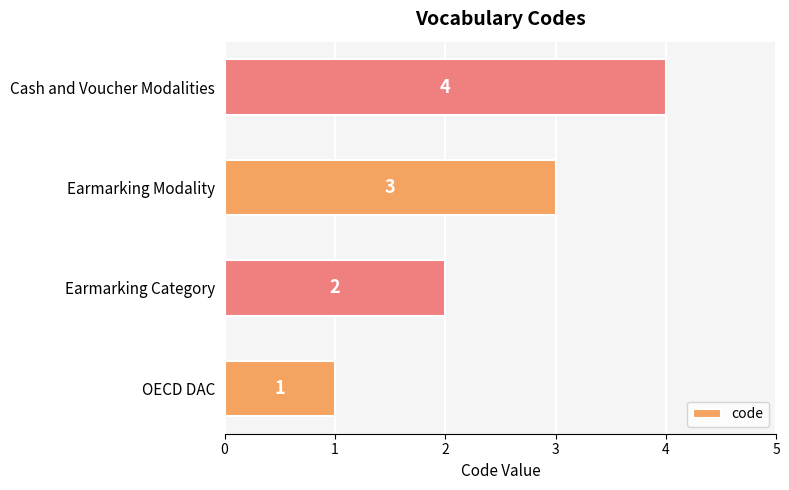

List the labels in order of value, largest first.

Cash and Voucher Modalities, Earmarking Modality, Earmarking Category, OECD DAC